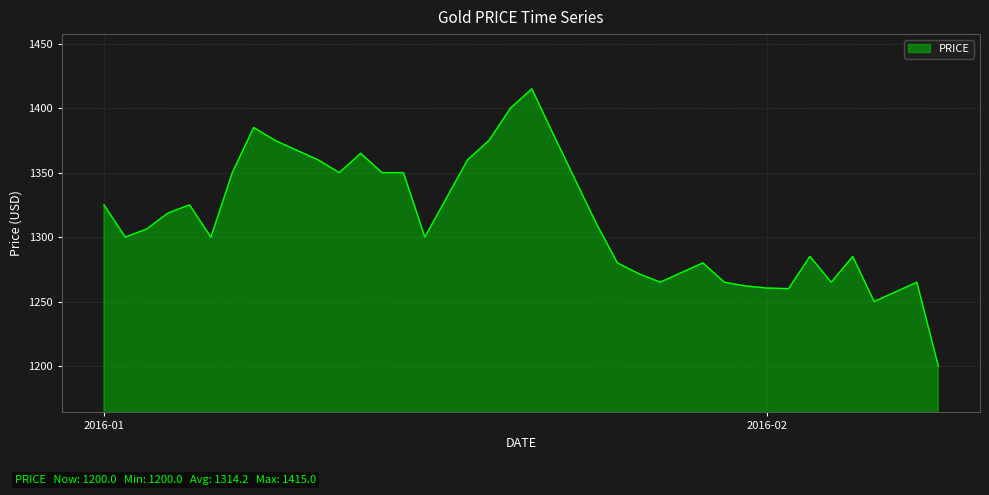

What is the smallest value displayed?

1200.0